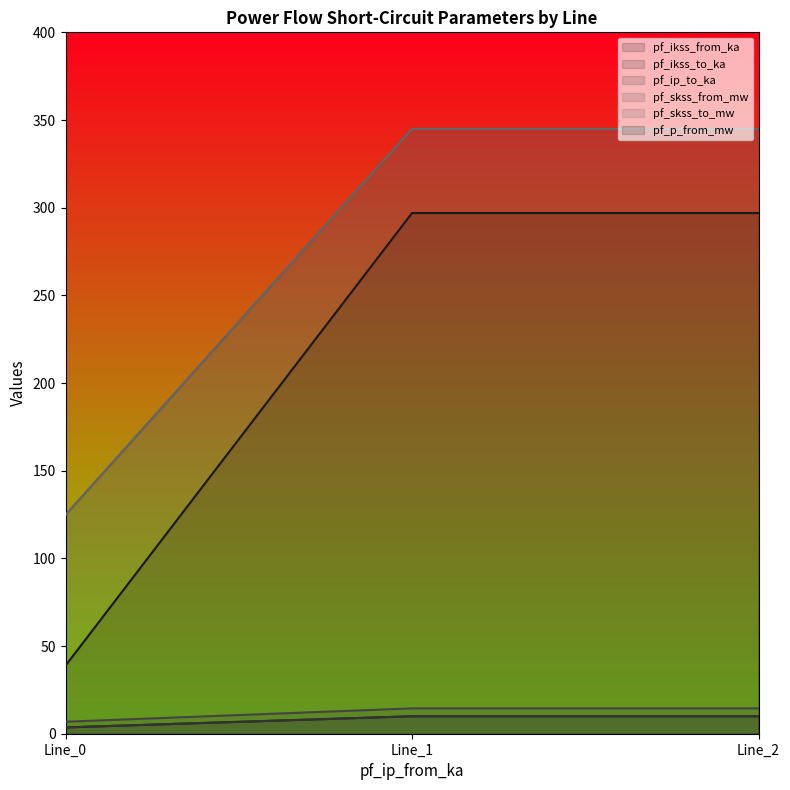

At how many categories does at least one series exceed 181?

2